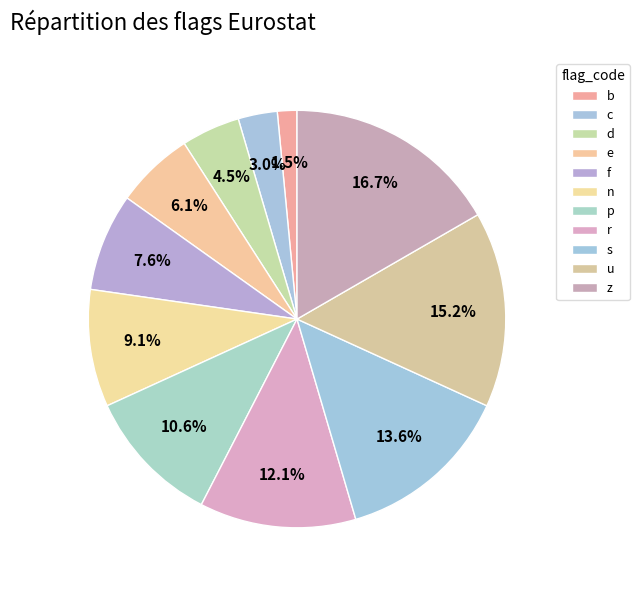

How many slices are in this pie chart?

11